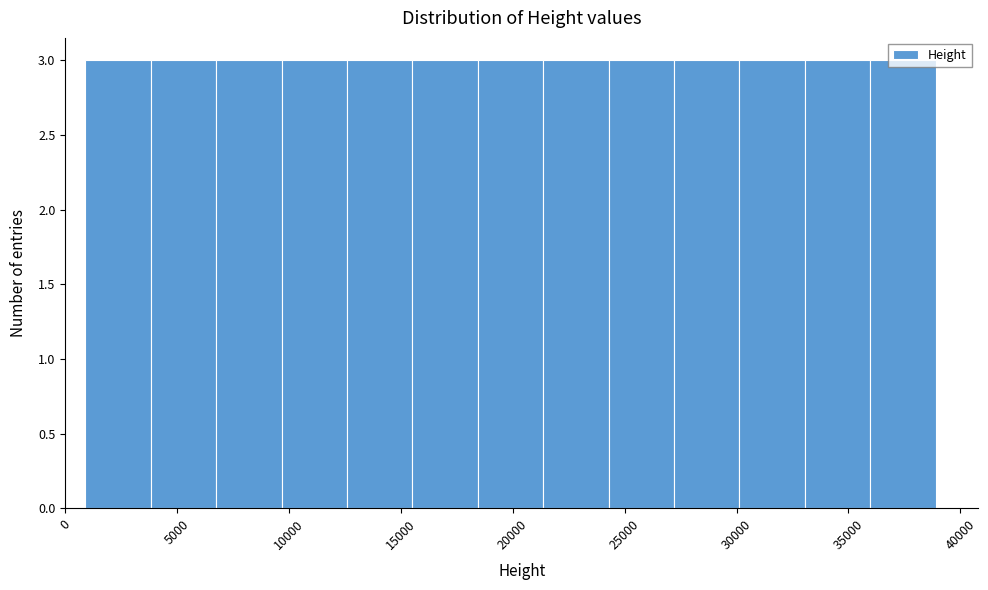

Reading left to right, list every bar in this chart as the range it spans on the x-axis followed by its height. Neither the bar edges nor the heights are printed on the chart, so give them approximately, as read against the axes.

1000 to 4000: 3
4000 to 6500: 3
6500 to 9500: 3
9500 to 12500: 3
12500 to 15500: 3
15500 to 18500: 3
18500 to 21500: 3
21500 to 24500: 3
24500 to 27000: 3
27000 to 30000: 3
30000 to 33000: 3
33000 to 36000: 3
36000 to 39000: 3